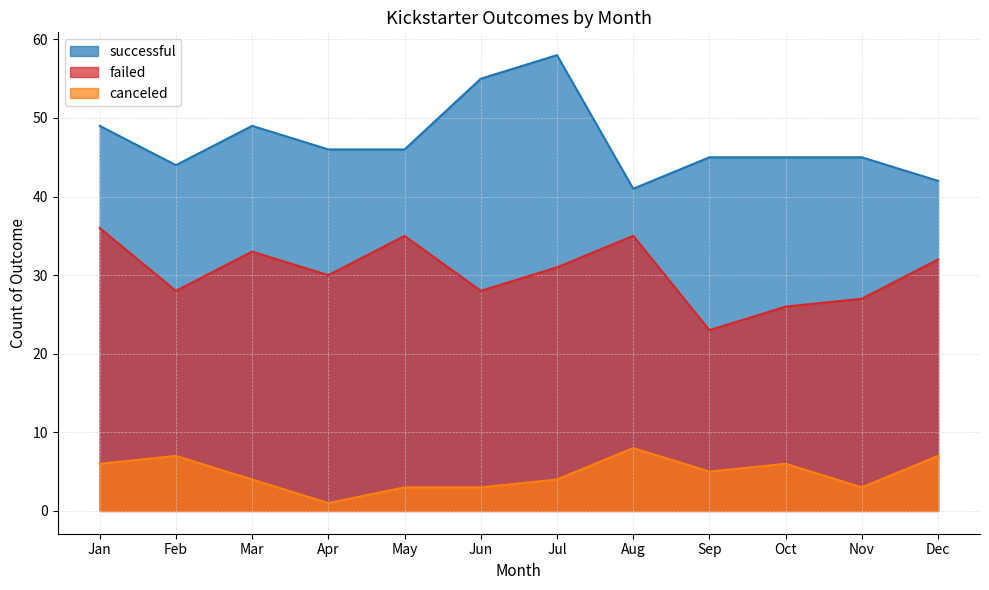

True or false: successful has more than 1 points higher than both neighbors.

True